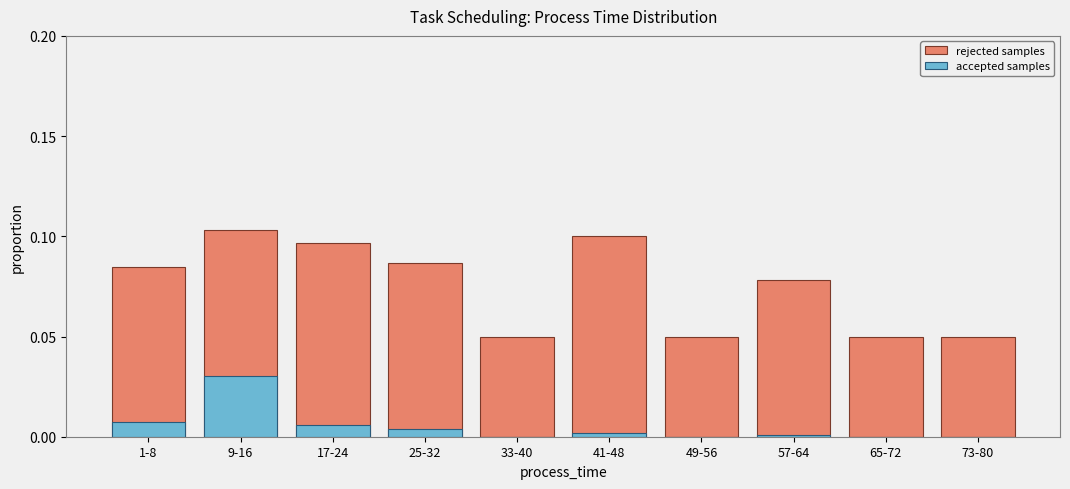

How many distinct data groups are displayed?

2